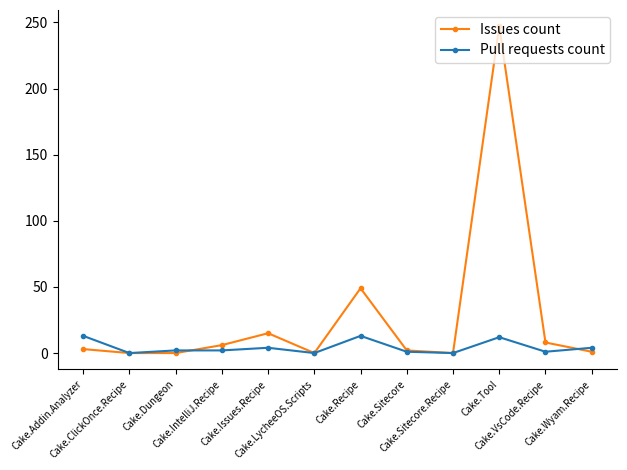

How many lines are shown in the chart?

2